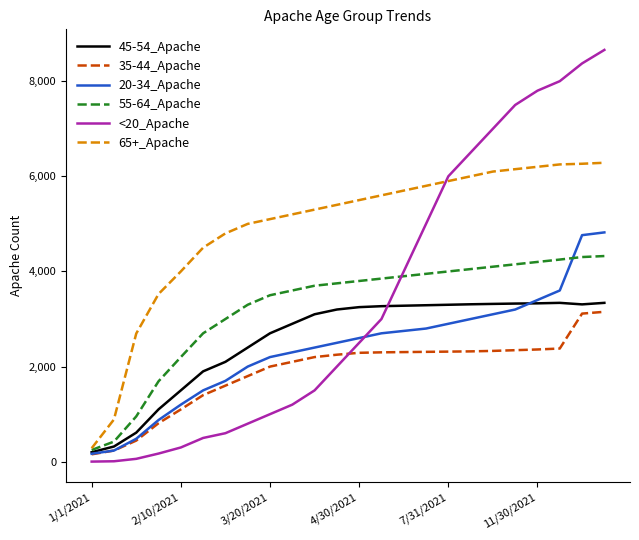

Which series ends up on top after the final intersection of 45-54_Apache and <20_Apache?

<20_Apache